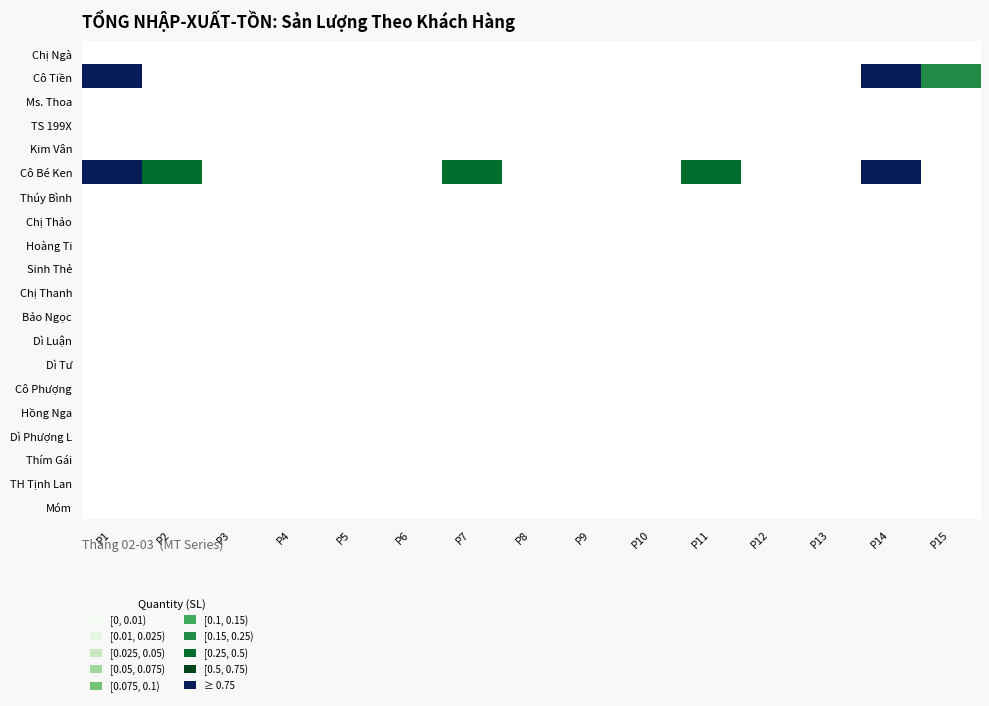

What is the total value across all series at P7?

0.5